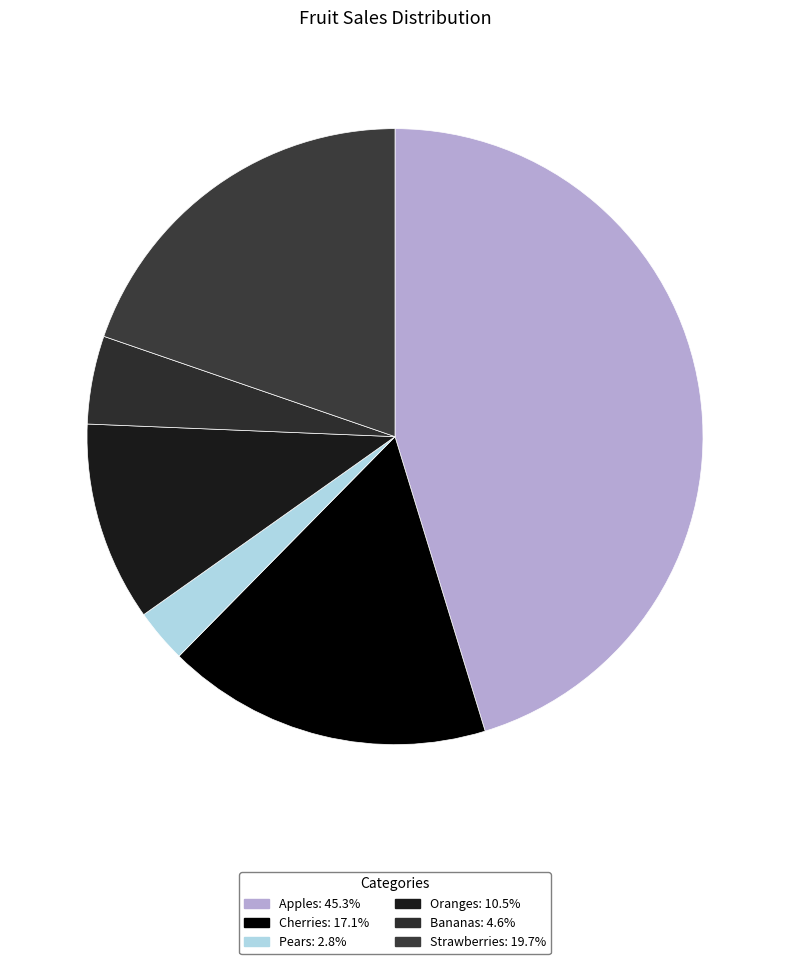

How many segments does this pie chart have?

6